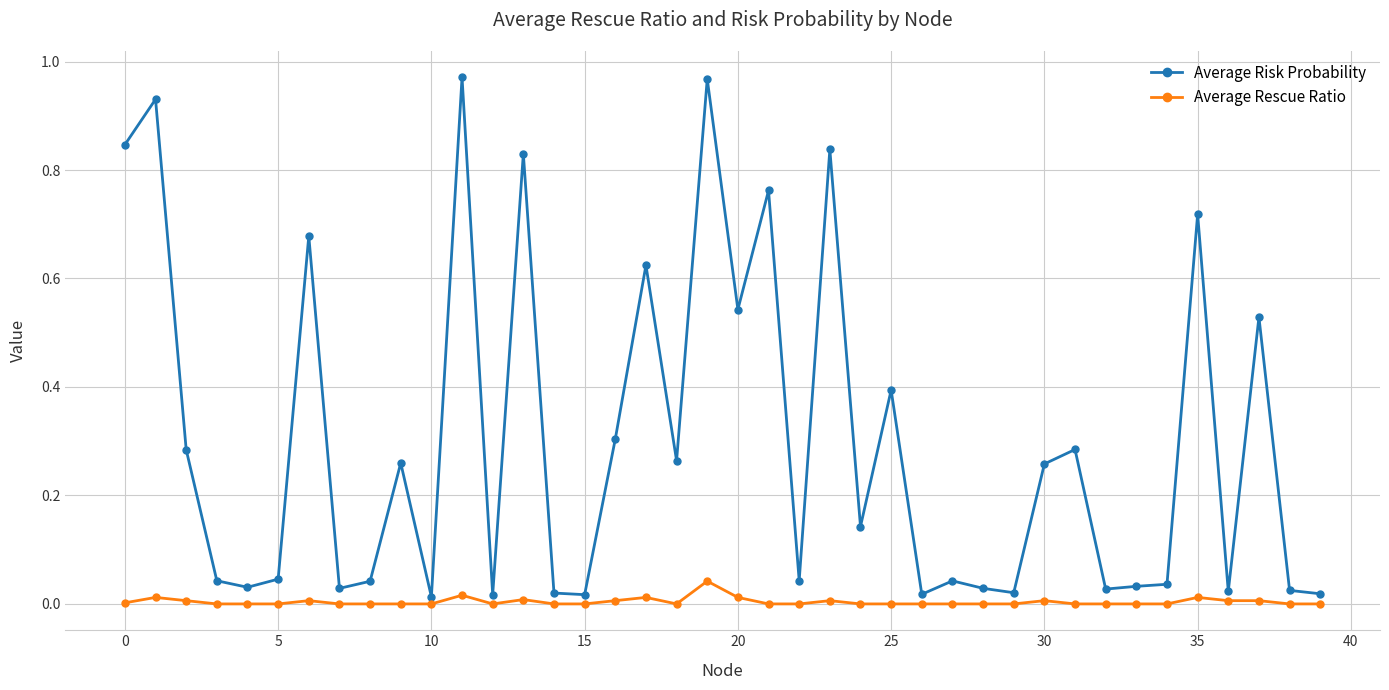

How many series are shown in this chart?

2